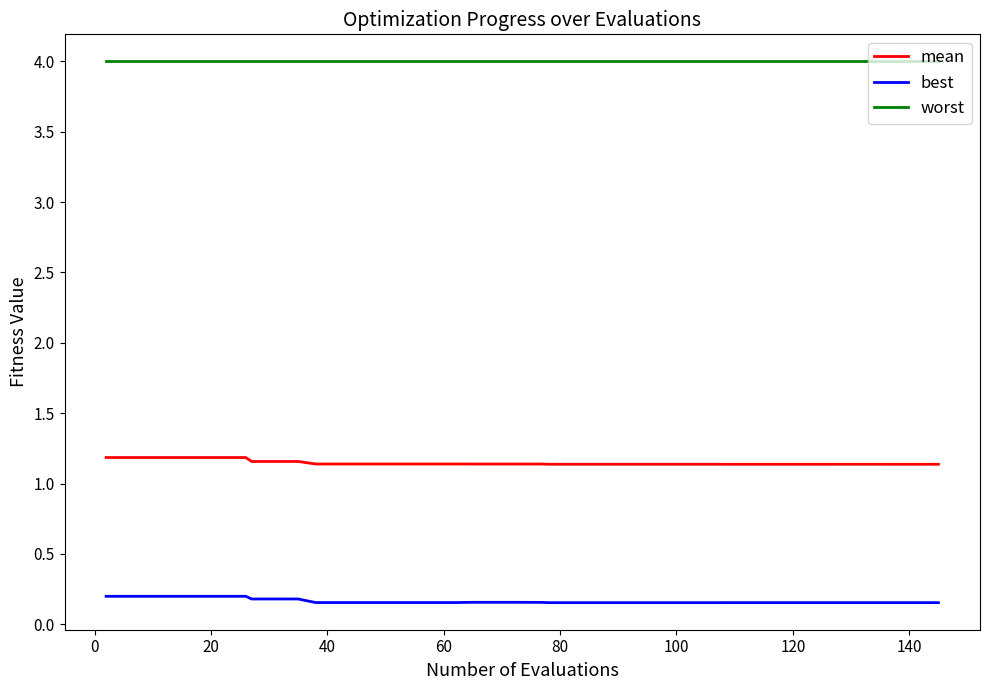

List the series in order of their peak value, lowest first.

best, mean, worst